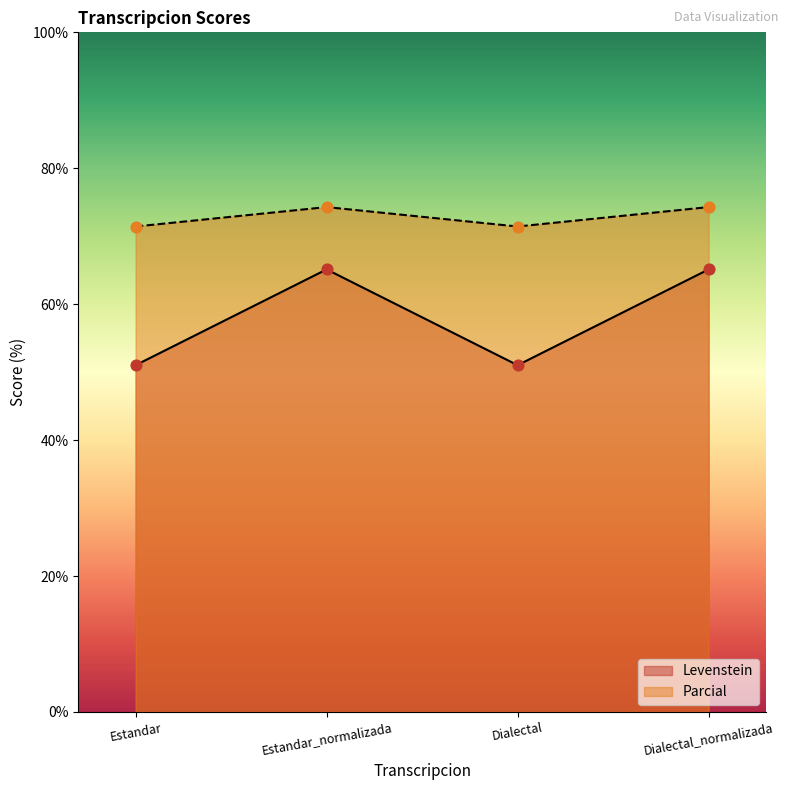

Is the value of Levenstein at Dialectal_normalizada greater than the value of Parcial at Dialectal_normalizada?

No